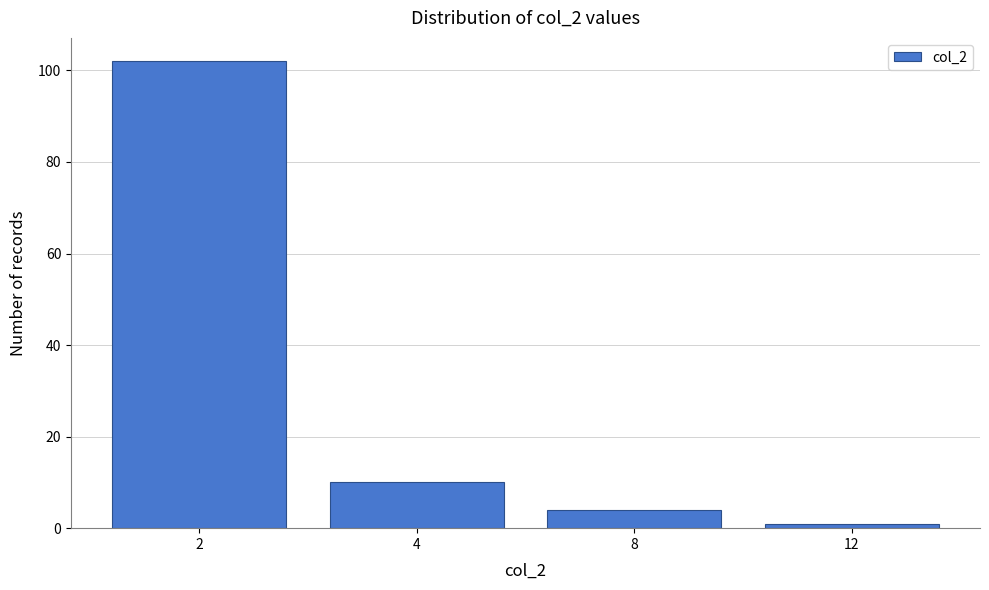

Reading left to right, extract all data points from this chart.

102	10	4	1